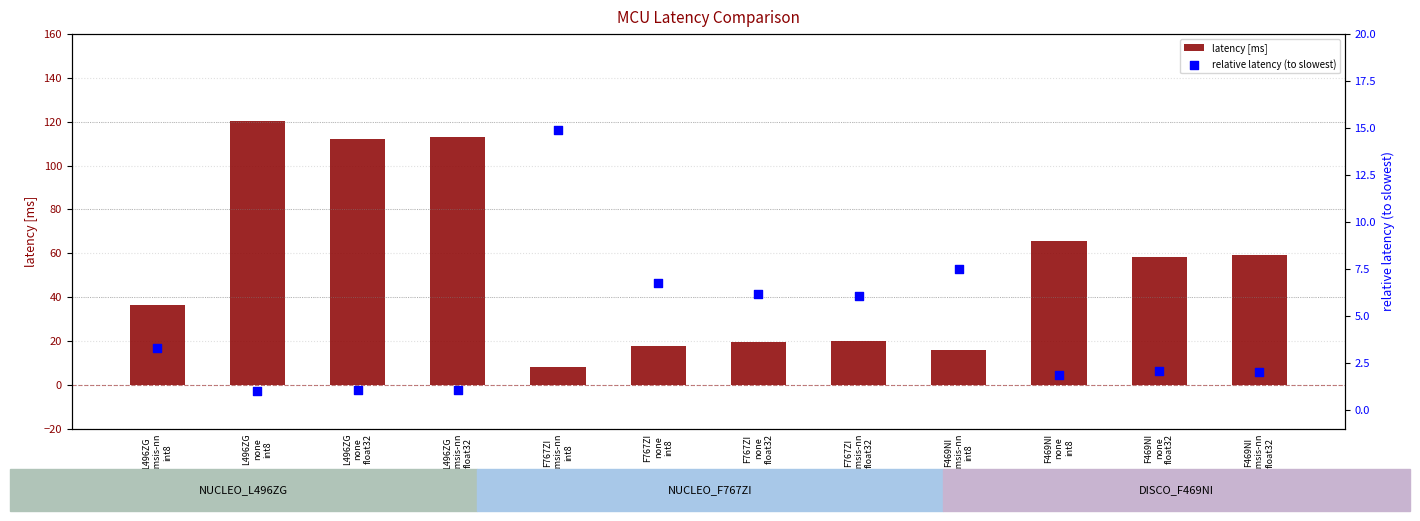

What are all the series names shown in the legend?

latency [ms], relative latency (to slowest)